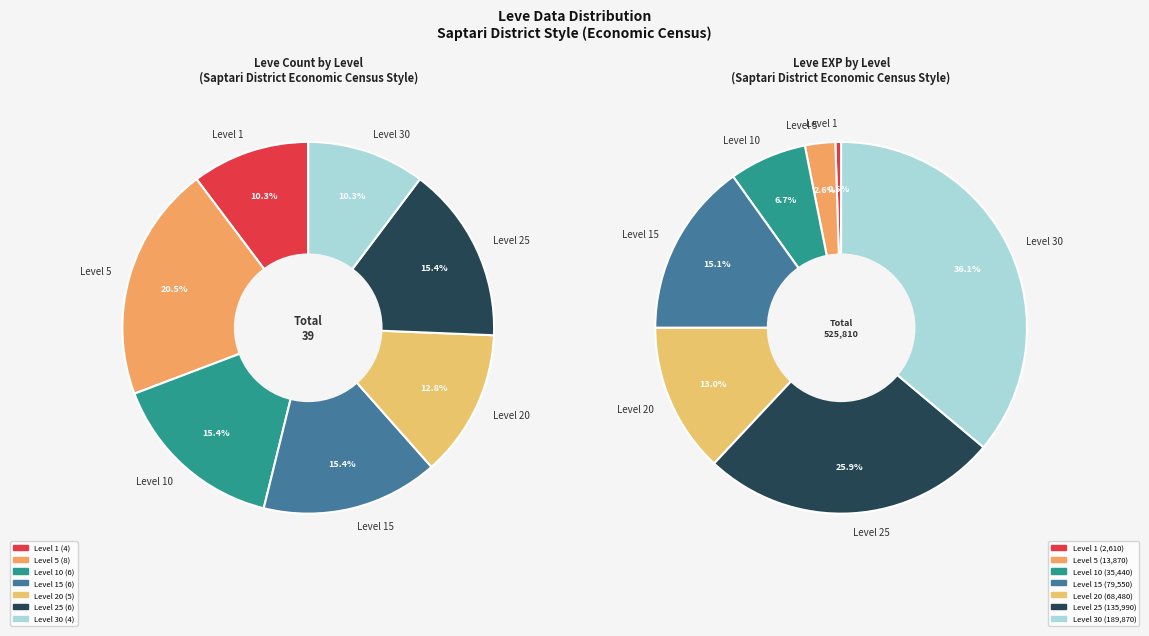

Do 18 and 16 together represent more than half of the pie?

No